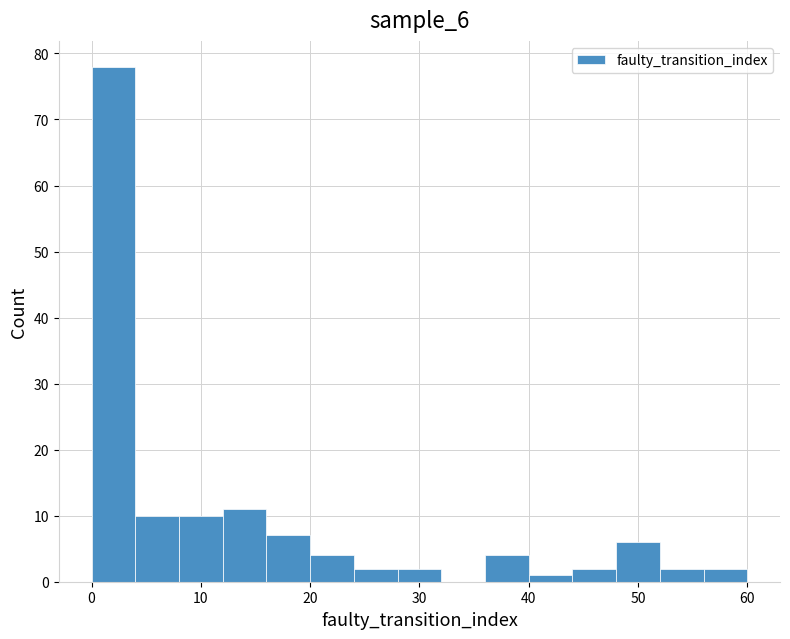

Reading left to right, list every bar in this chart as the range it spans on the x-axis followed by its height. The values are not printed on the chart, so give them approximately, as read against the axis.

0 to 4: 78
4 to 8: 10
8 to 12: 10
12 to 16: 11
16 to 20: 7
20 to 24: 4
24 to 28: 2
28 to 32: 2
32 to 36: 0
36 to 40: 4
40 to 44: 1
44 to 48: 2
48 to 52: 6
52 to 56: 2
56 to 60: 2